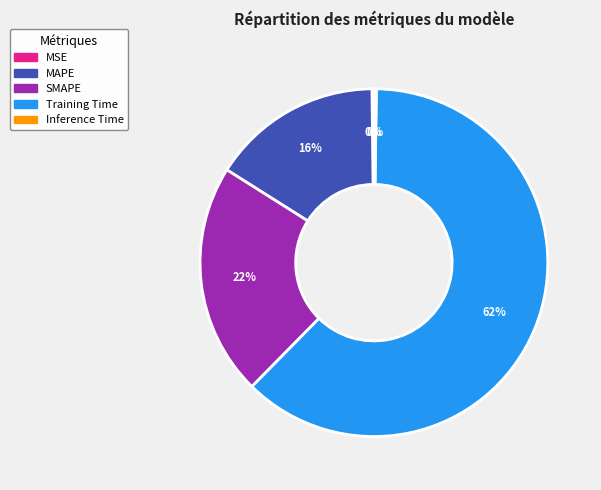

To the nearest percent, what is the difference between the largest and smallest slice percentages?

62%